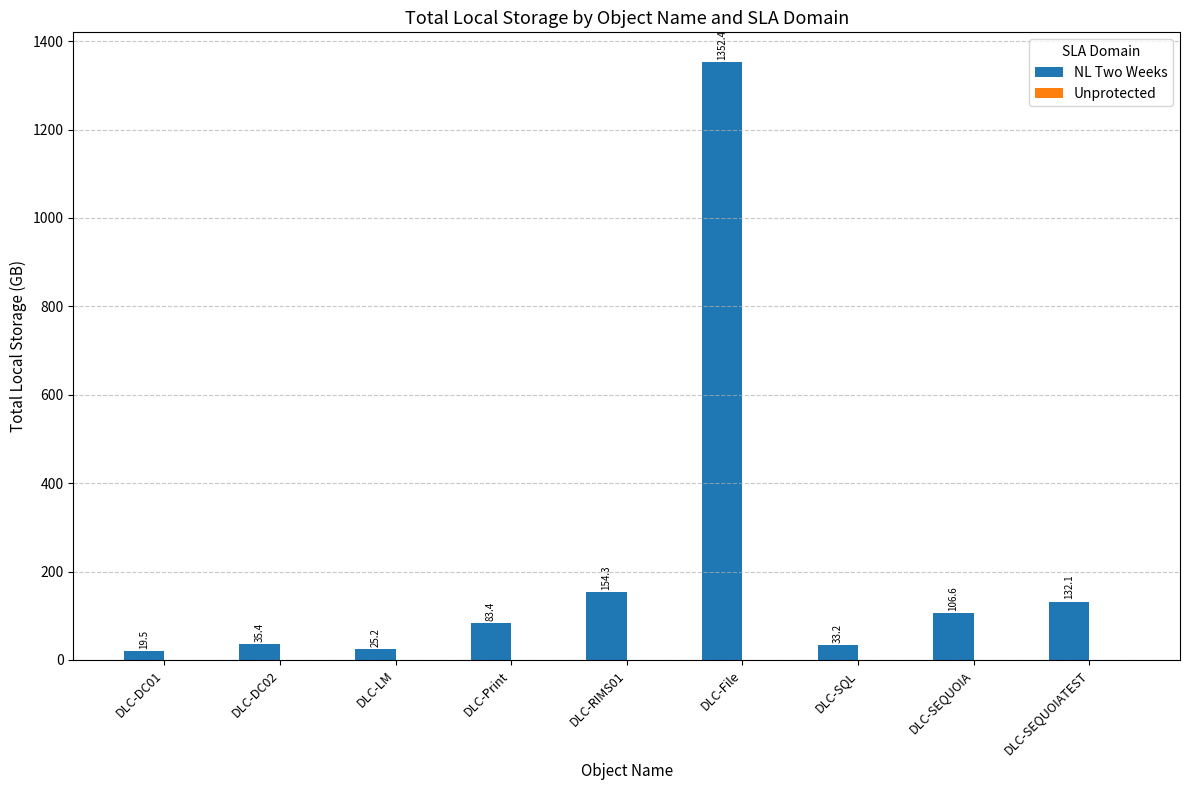

What is the difference between the second highest and minimum values?

134.8